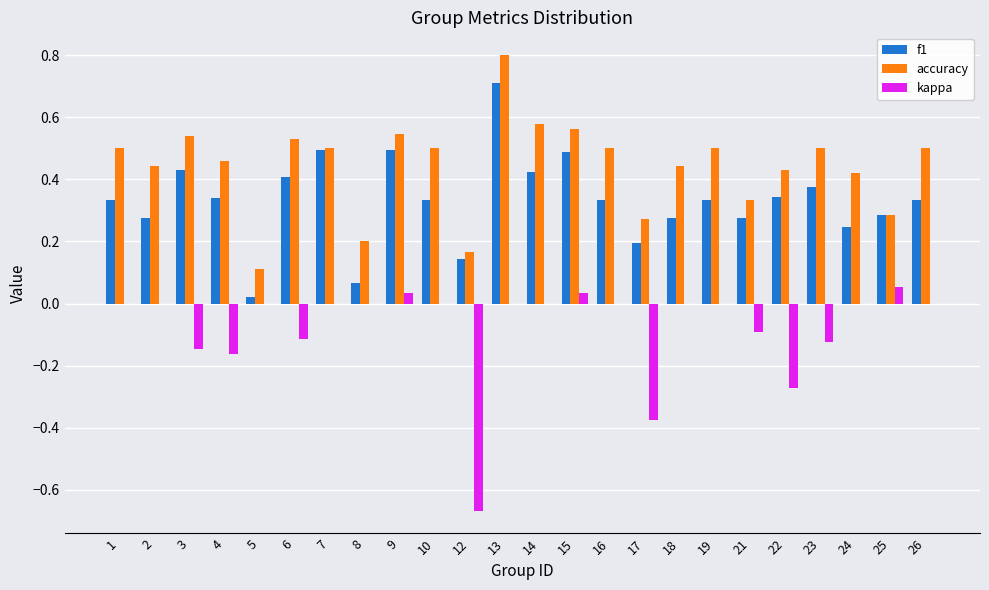

The value of f1 at 10 is 0.2. True or false?

False